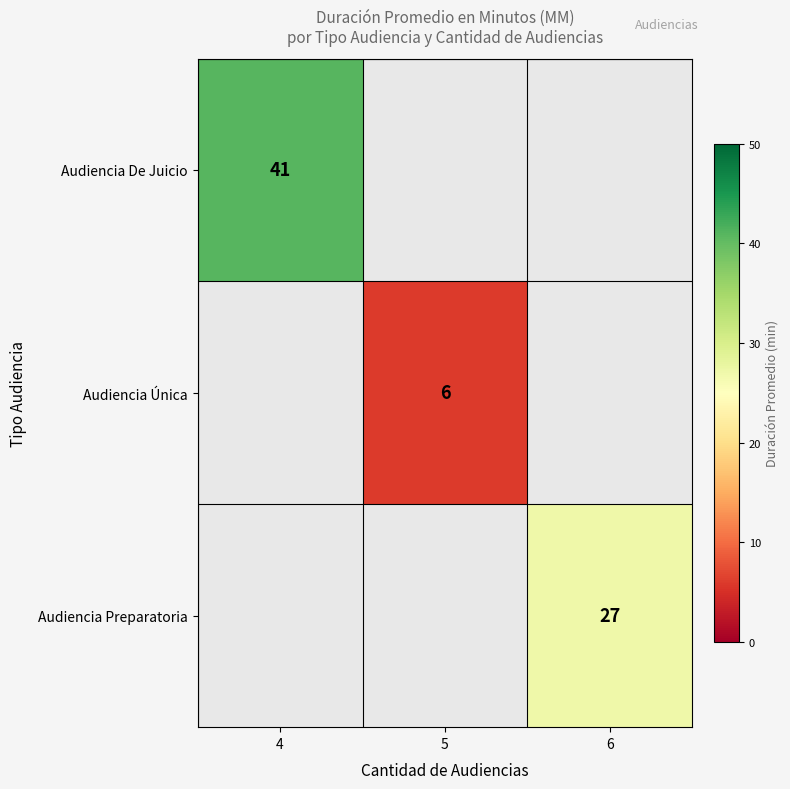

Is it true that Audiencia De Juicio equals 41 at 4?

True